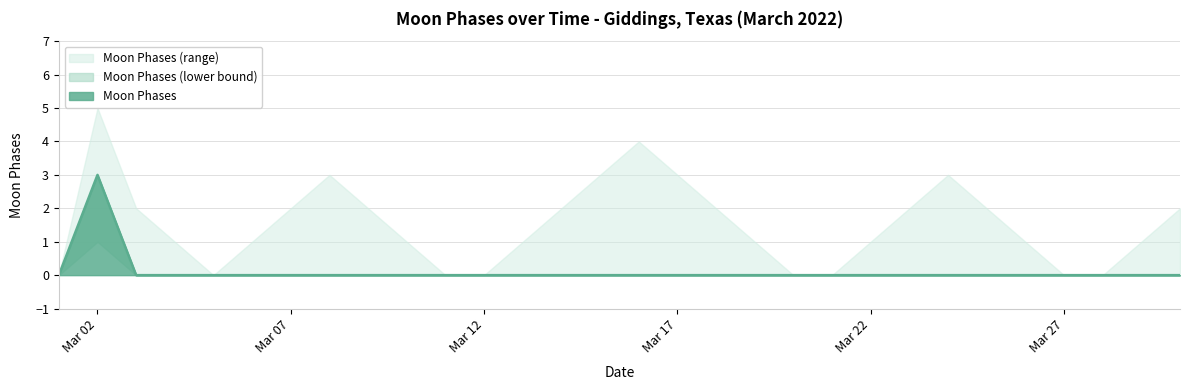

How many distinct data groups are displayed?

3